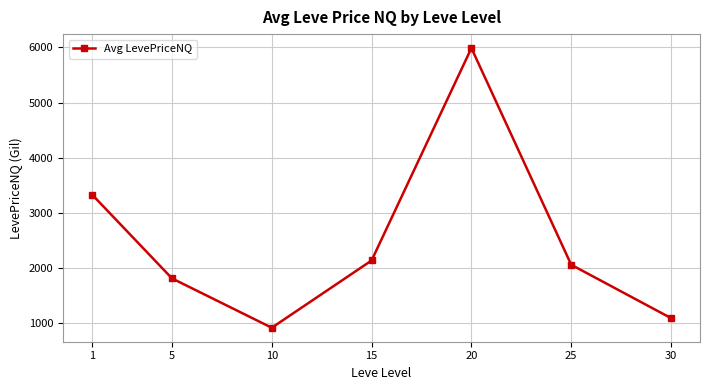

What is the smallest value displayed?

916.8